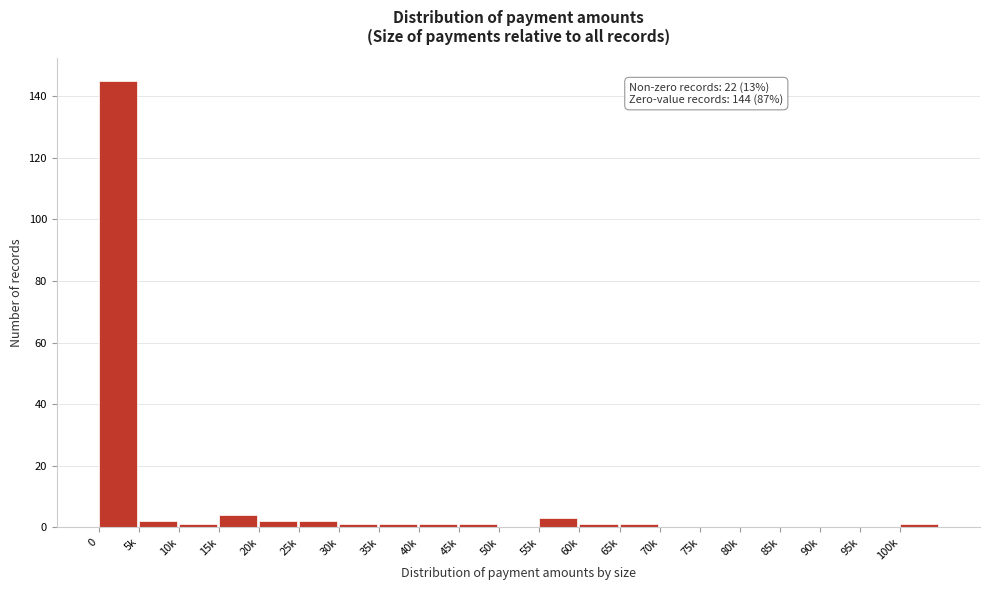

Reading left to right, extract all data points from this chart.

0=145	5k=2	10k=1	15k=4	20k=2	25k=2	30k=1	35k=1	40k=1	45k=1	50k=0	55k=3	60k=1	65k=1	70k=0	75k=0	80k=0	85k=0	90k=0	95k=0	100k=1